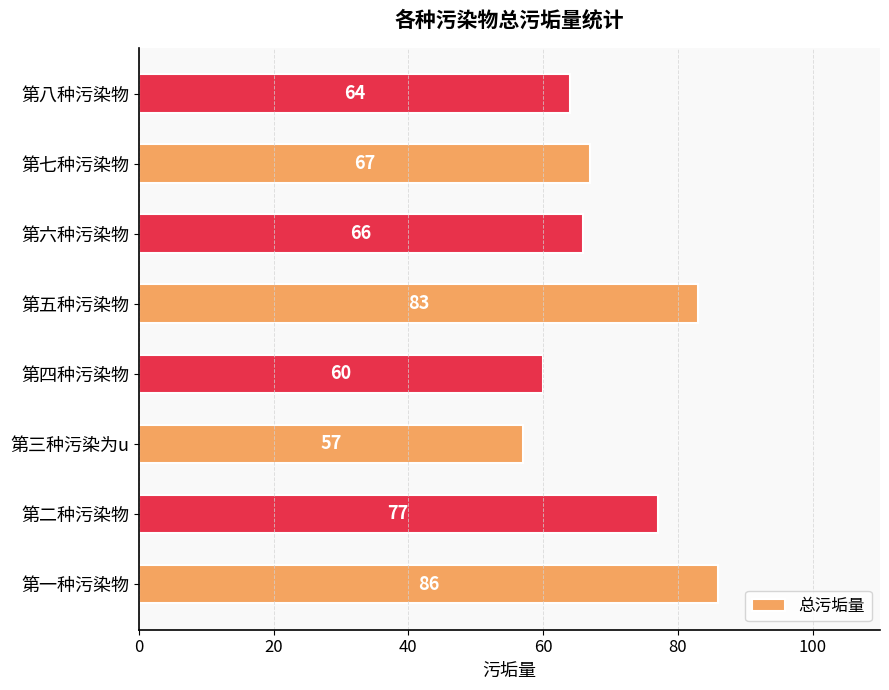

Where is the data nearest to the value 71?

第七种污染物